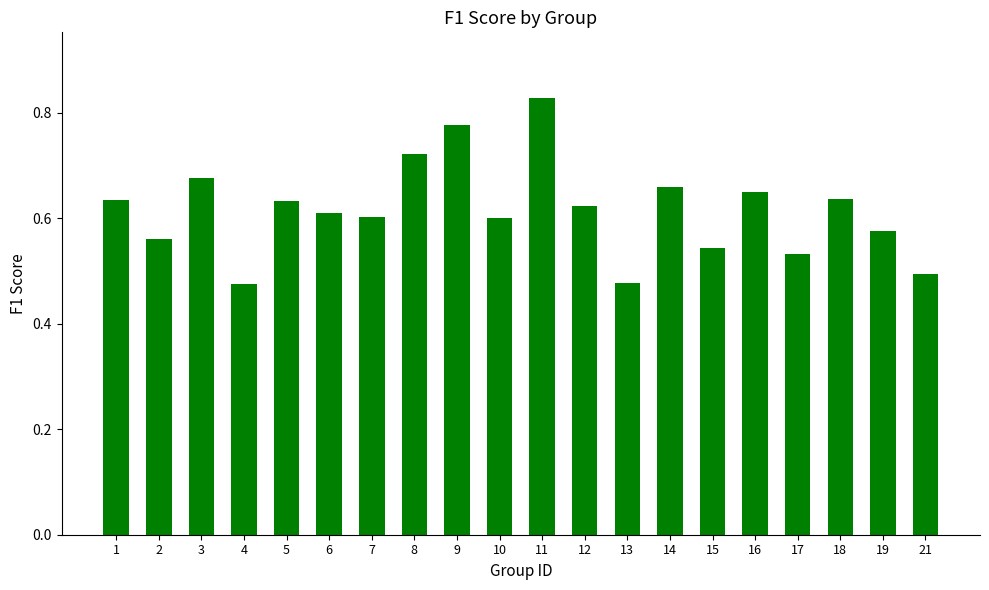

Count the values in the range 0 to 1.

20